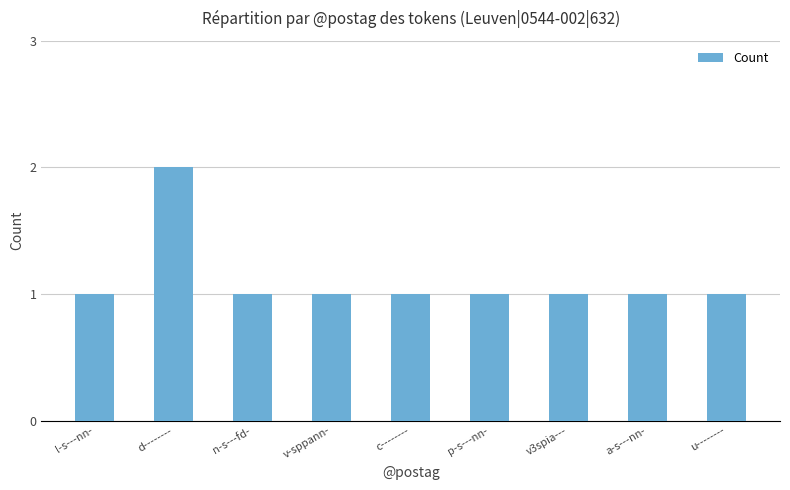

What is the label of the 9th bar from the left?

u--------